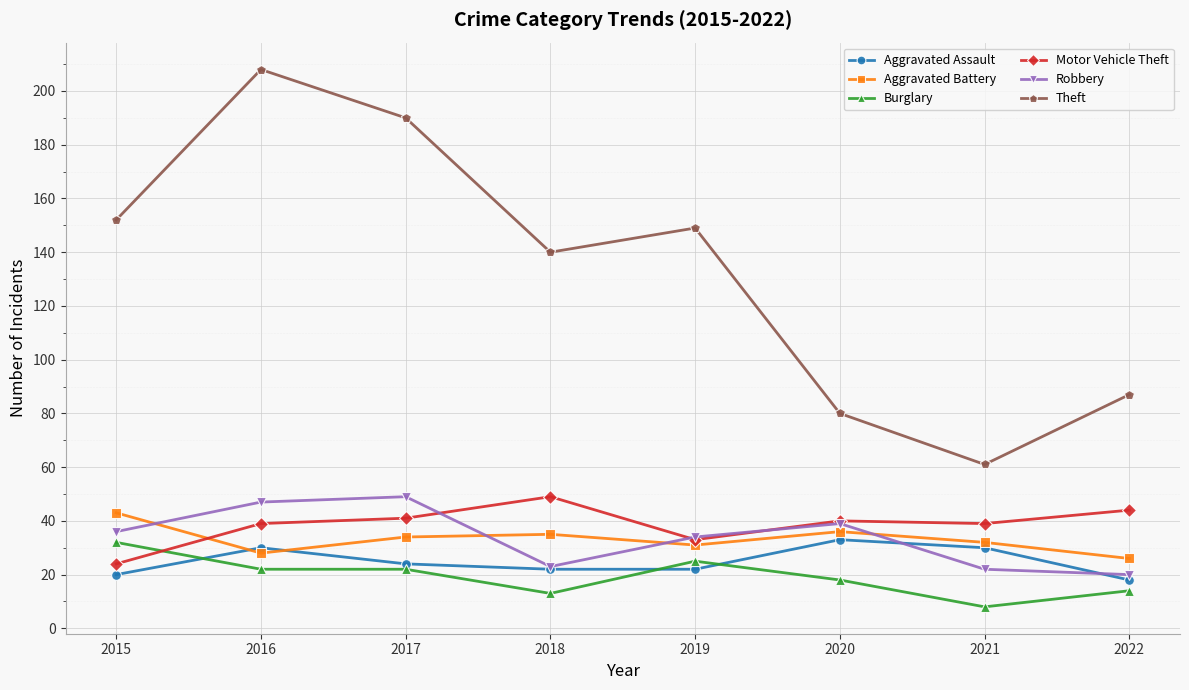

What is the average value of the Theft series?

133